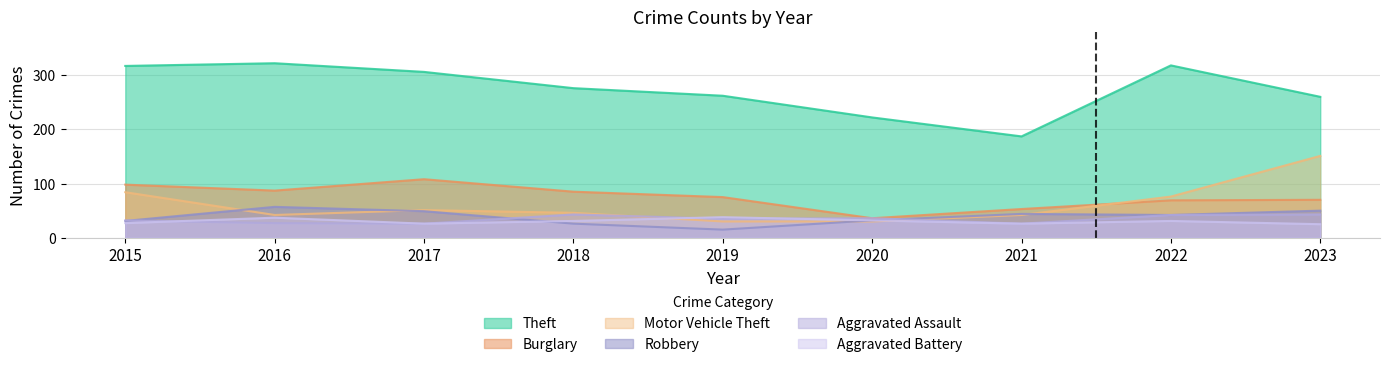

At which category does Burglary reach its first local valley?

2016